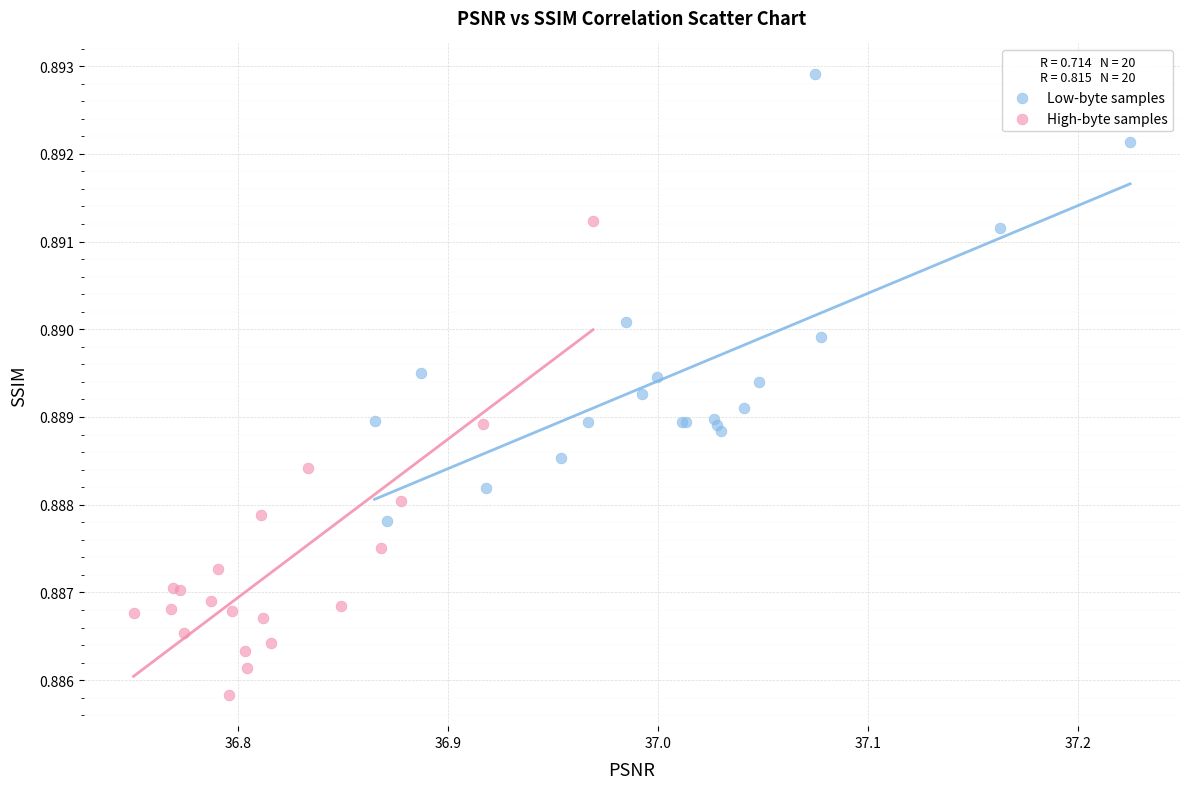

Which series reaches the minimum Y coordinate?

High-byte samples